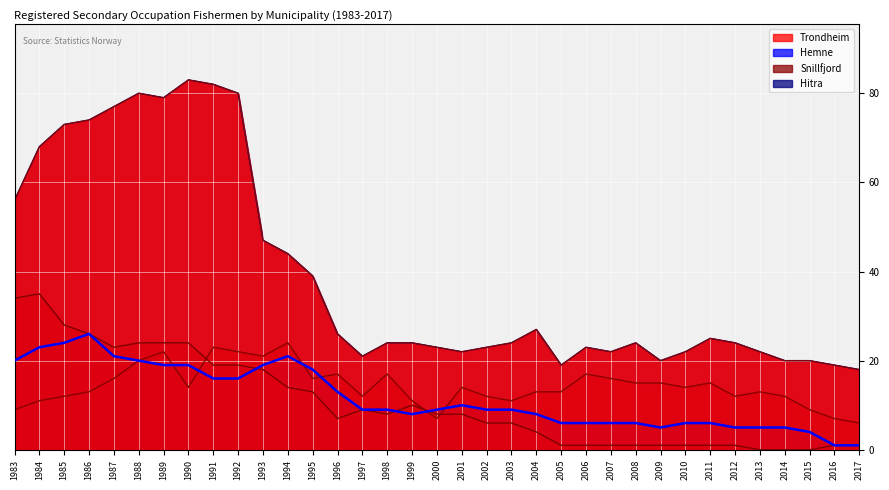

How many lines are shown in the chart?

4